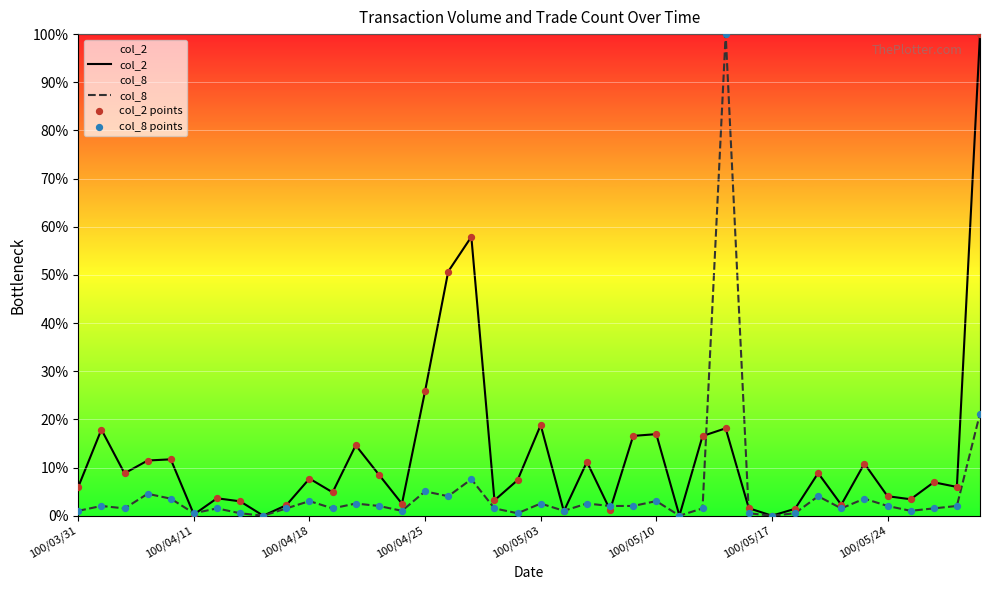

Is the value of col_8 points at 14 greater than the value of col_2 points at 100/05/24?

No